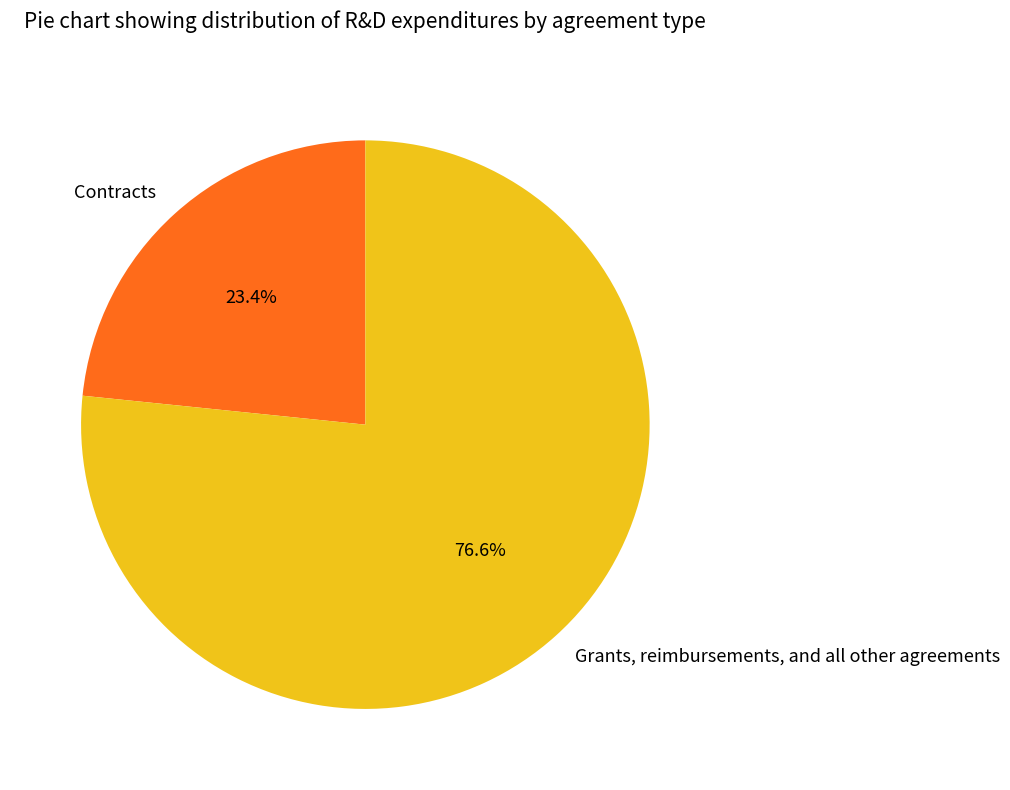

Count the number of slices in the pie.

2